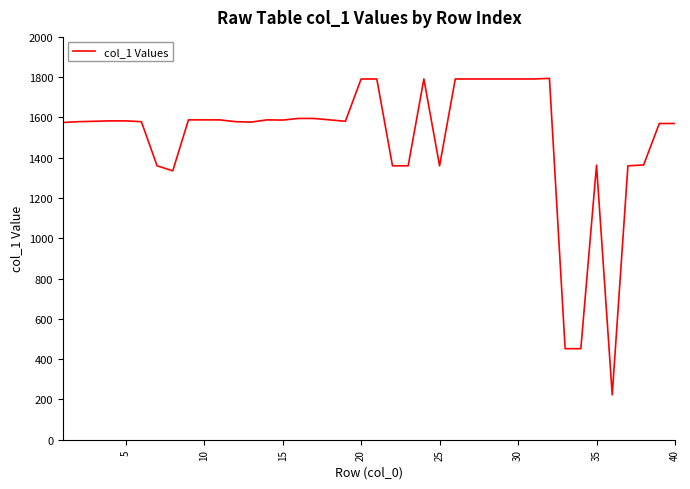

What is the greatest value displayed?

1794